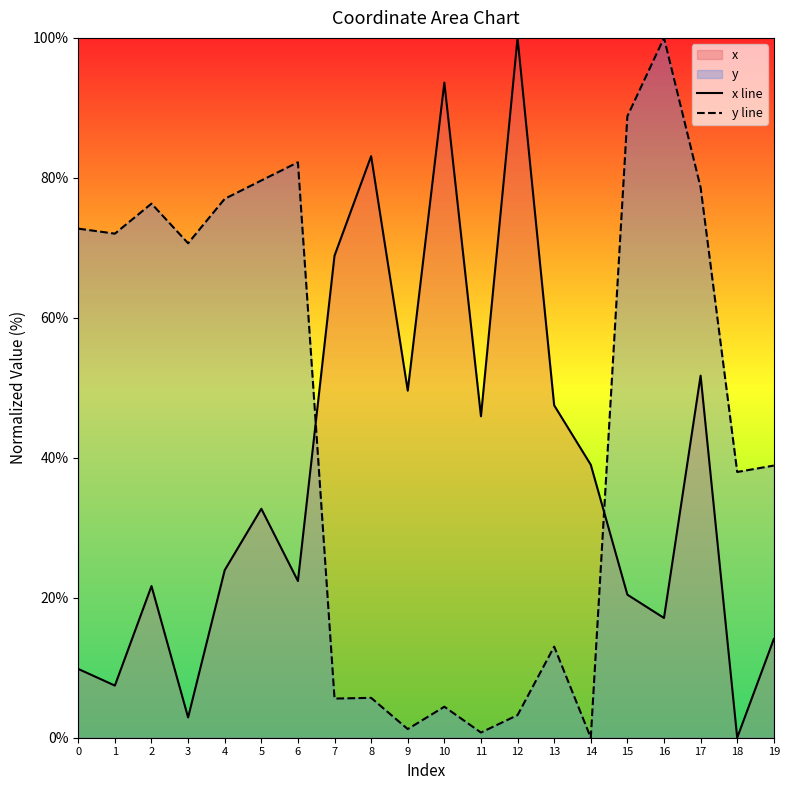

How many positive values does the y line series have?

19